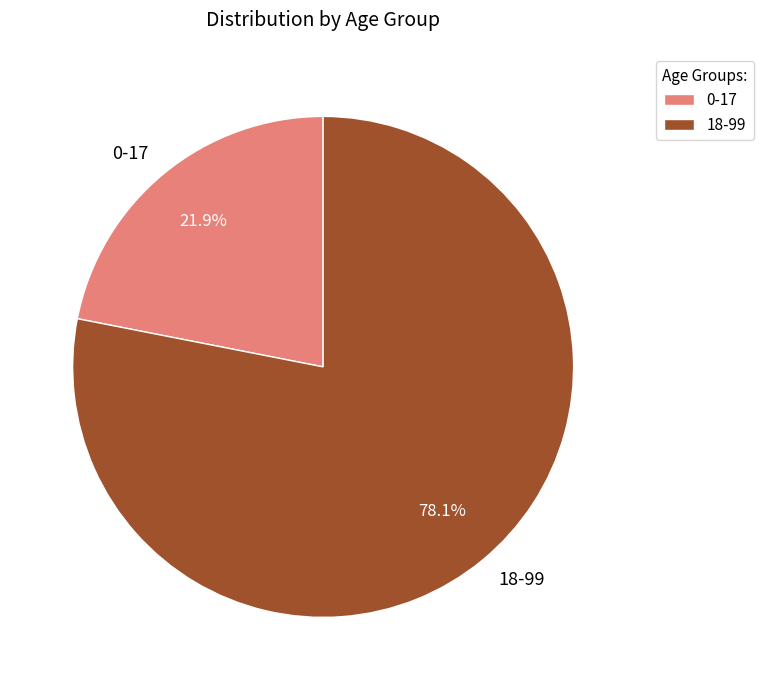

Which slice represents more than half of the pie?

18-99